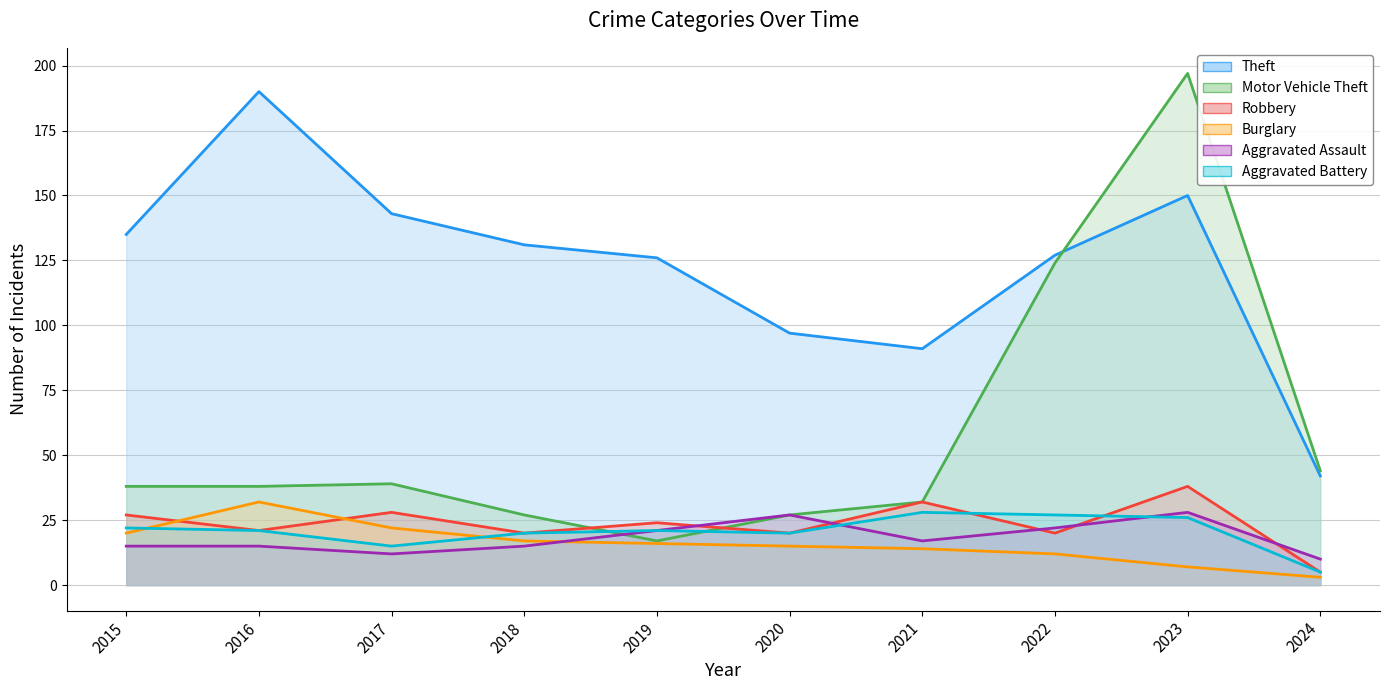

How many interior local valleys does the Aggravated Battery series have?

2